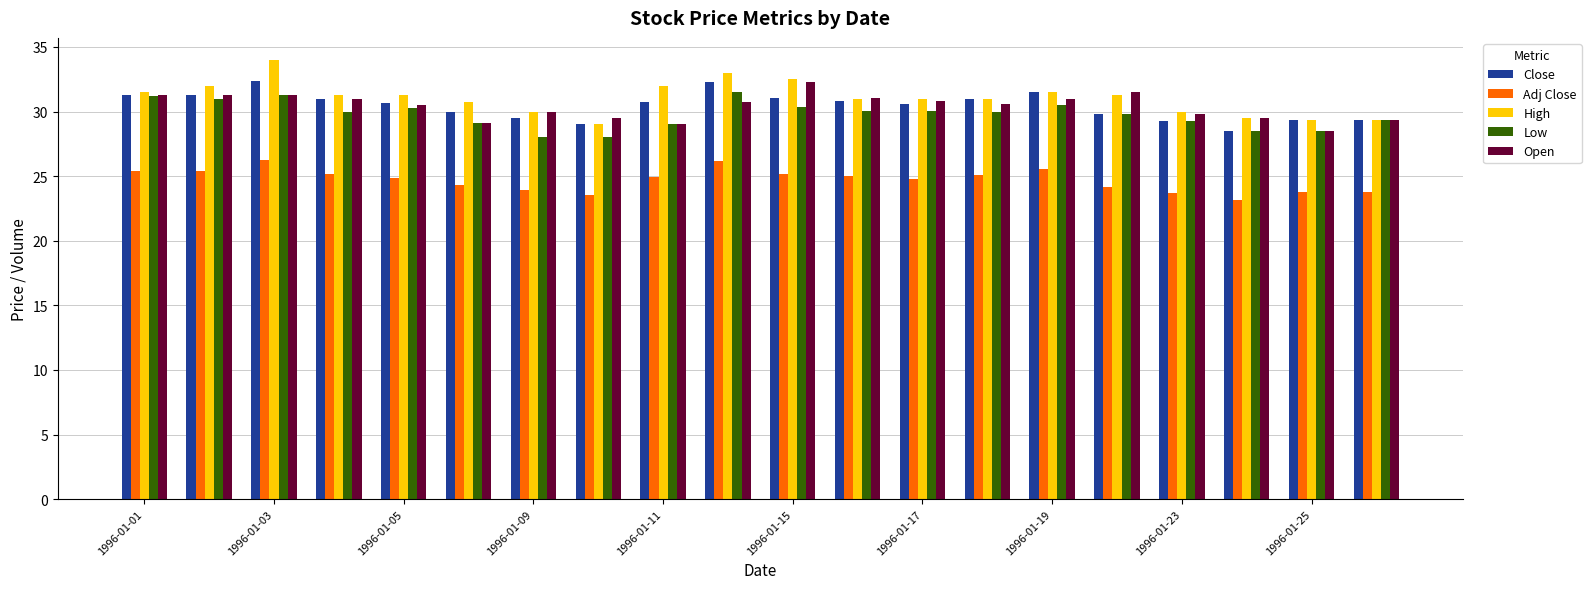

Which series has the widest spread of values?

High